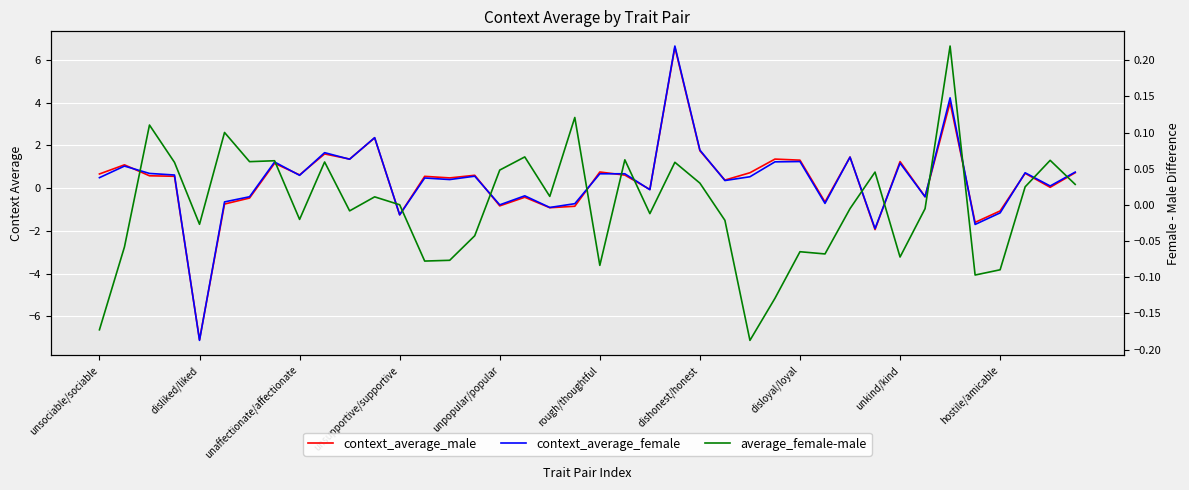

At how many categories does at least one series exceed 3?

2